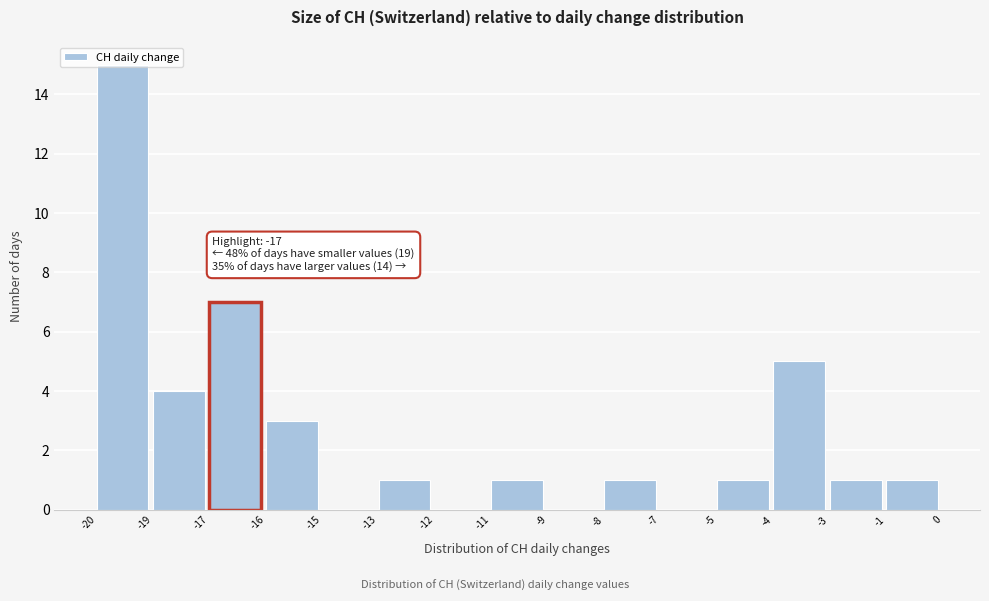

What is the change in value from -13 to -4?

+4